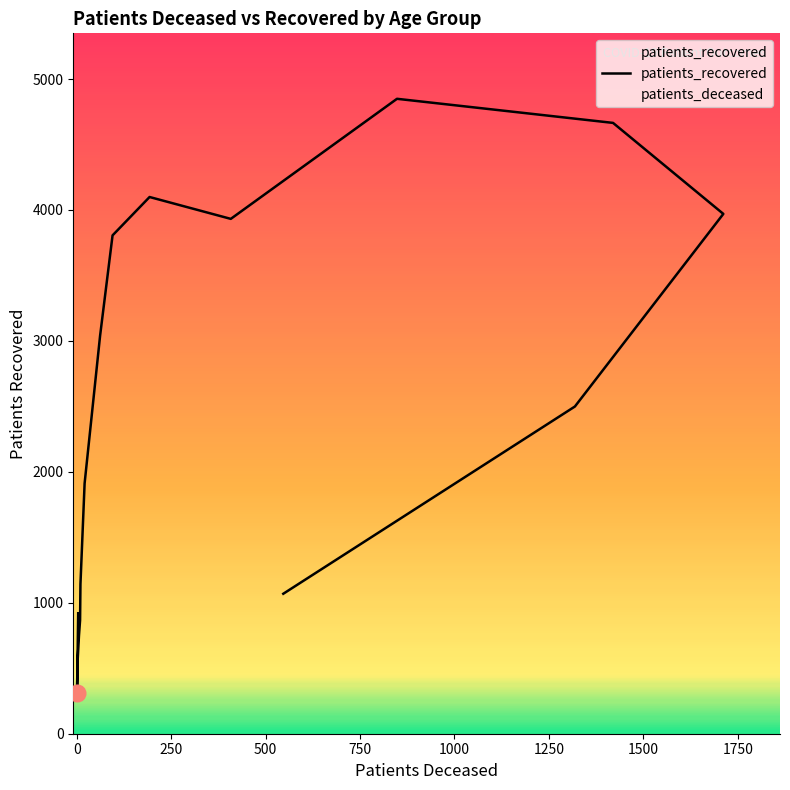

How many data points does each series have?

16